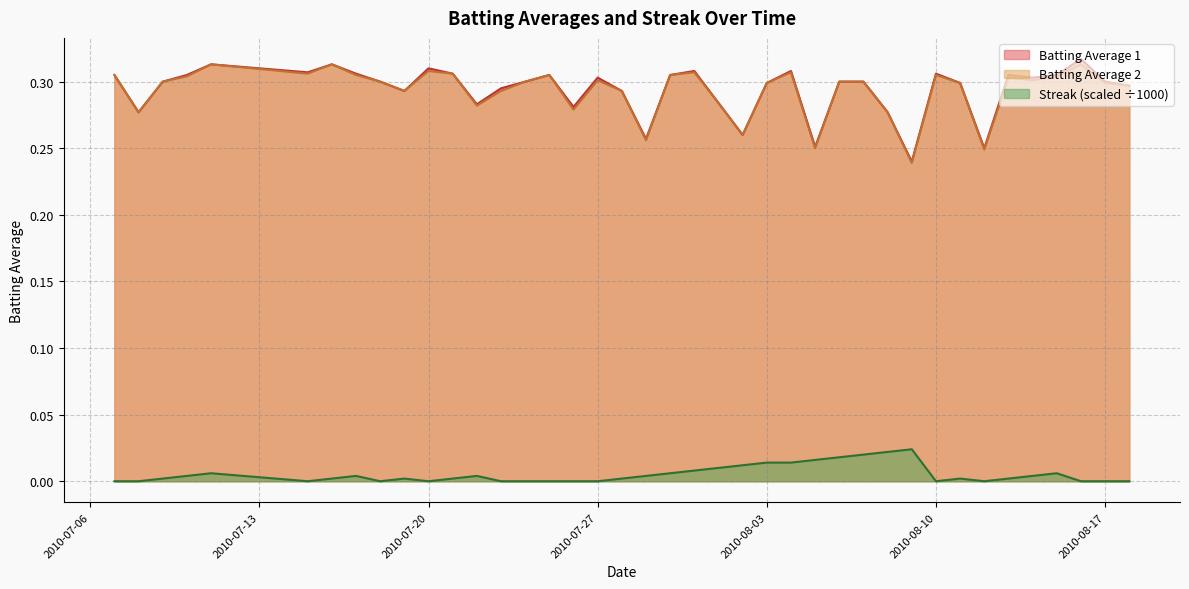

List the labels in order of Batting Average 2 value, smallest first.

2010-08-09, 2010-08-12, 2010-08-05, 2010-07-29, 2010-08-02, 2010-07-08, 2010-08-08, 2010-07-26, 2010-07-22, 2010-08-01, 2010-07-19, 2010-07-23, 2010-07-28, 2010-08-18, 2010-08-03, 2010-08-11, 2010-08-17, 2010-07-09, 2010-07-18, 2010-07-24, 2010-08-06, 2010-08-07, 2010-07-27, 2010-08-14, 2010-08-13, 2010-07-10, 2010-08-15, 2010-07-07, 2010-07-17, 2010-07-25, 2010-07-30, 2010-08-10, 2010-07-15, 2010-07-21, 2010-07-31, 2010-08-04, 2010-07-20, 2010-07-11, 2010-07-16, 2010-08-16